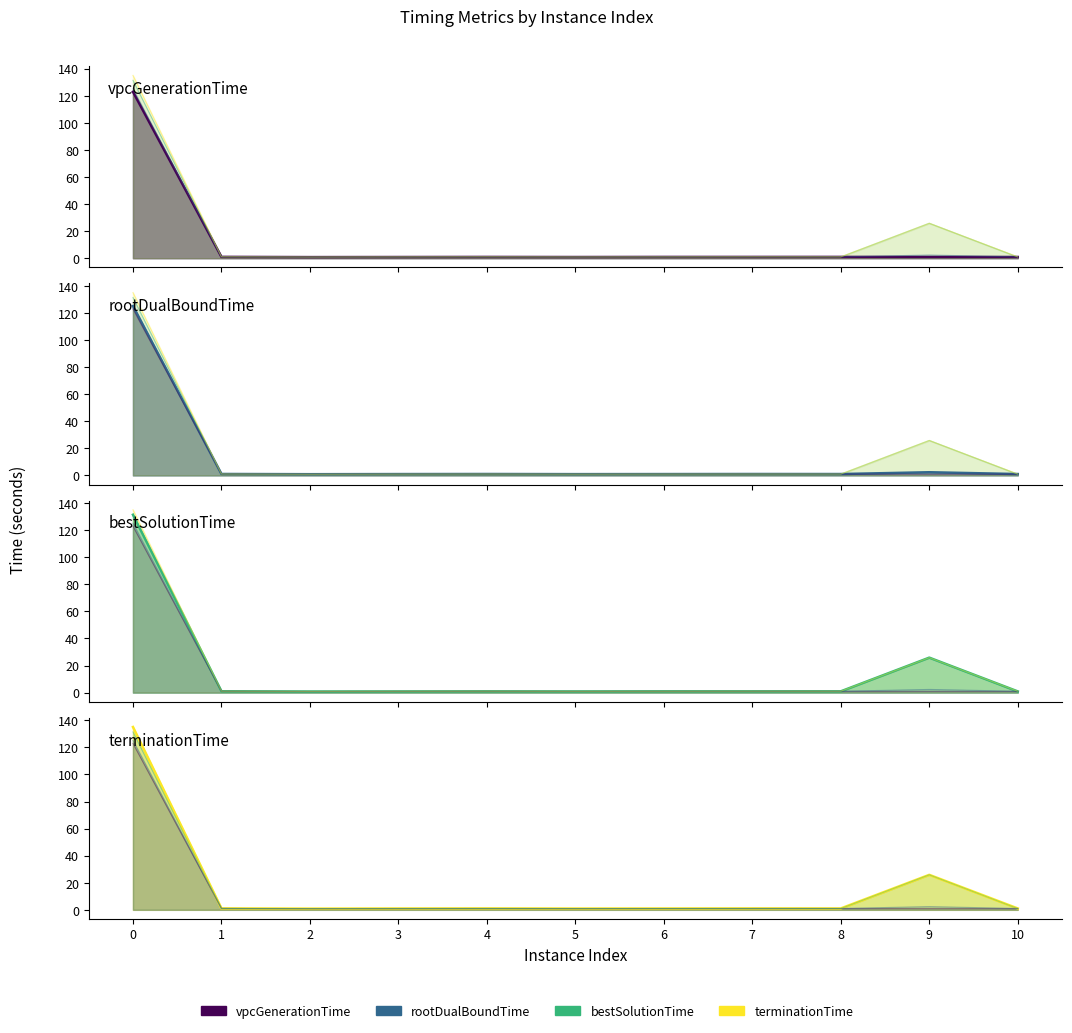

What is the sum of all vpcGenerationTime values?

132.1